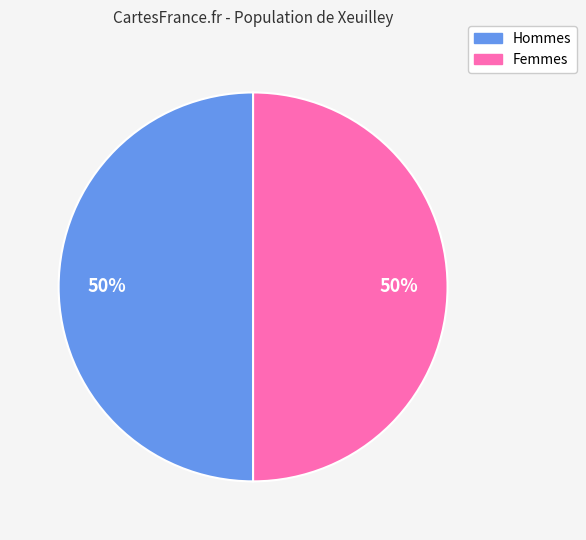

To the nearest percent, what is the average slice percentage?

50%